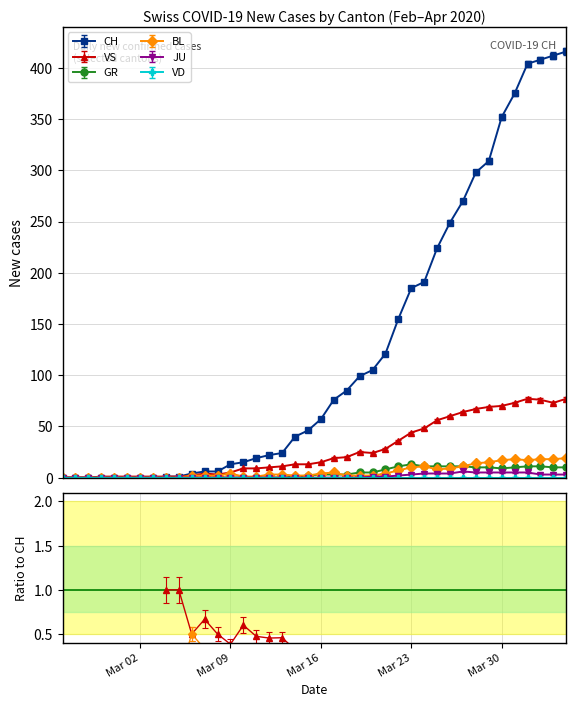

What is the difference between the second highest and minimum values in the CH series?

412